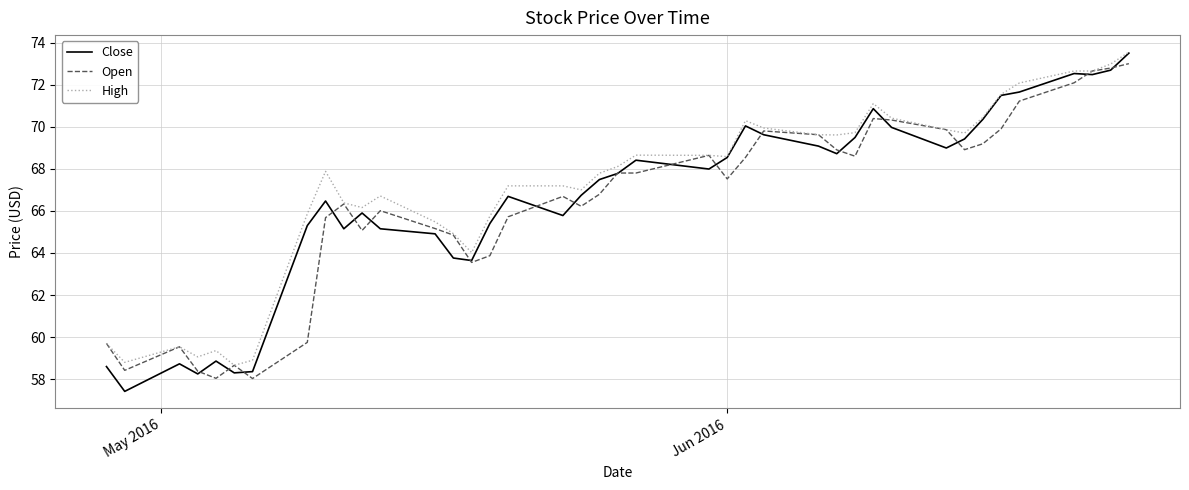

Which series has the widest spread of values?

Close